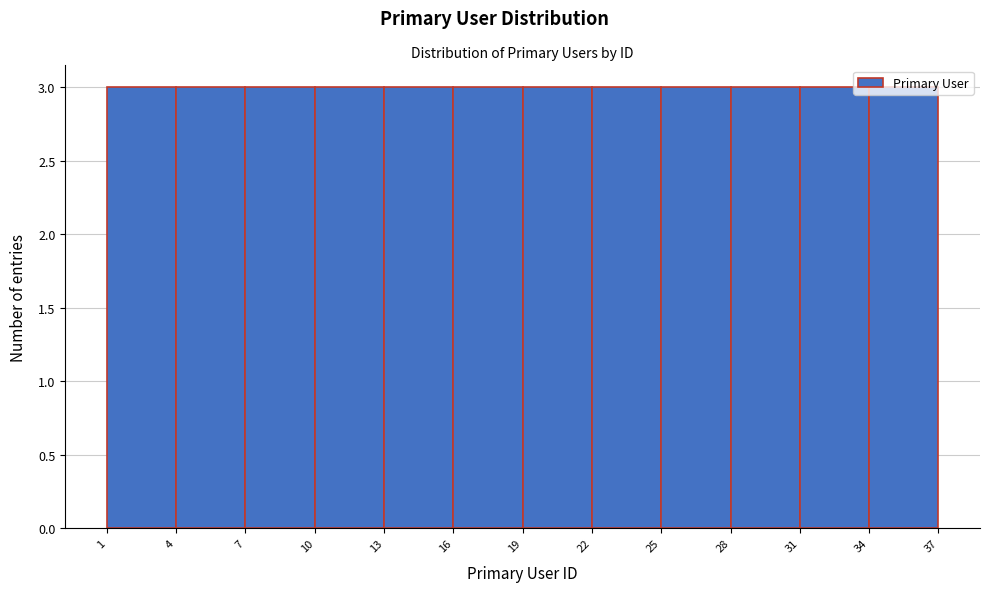

What is the height of the bar covering 19 to 22 on the x-axis? The values are not printed on the chart, so give them approximately, as read against the axis.

3